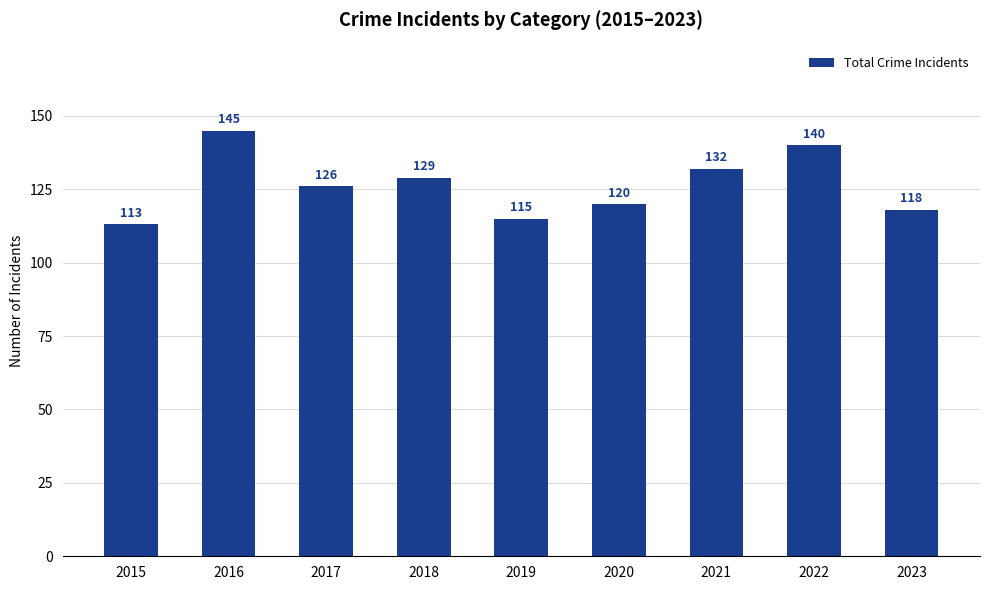

What is the sum of all values?

1138